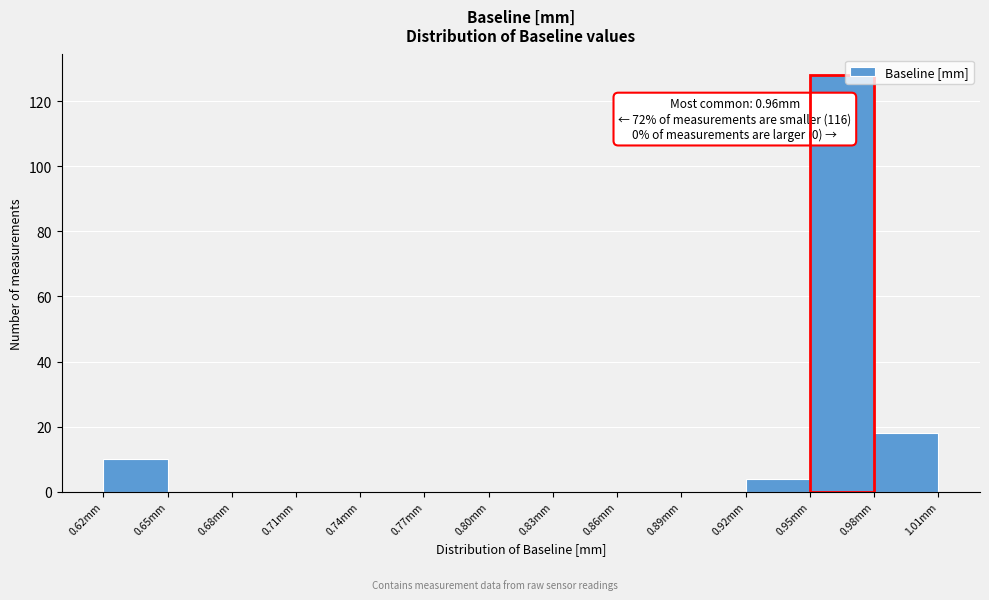

Over which range of the x-axis is the bar tallest?

0.95 to 0.98